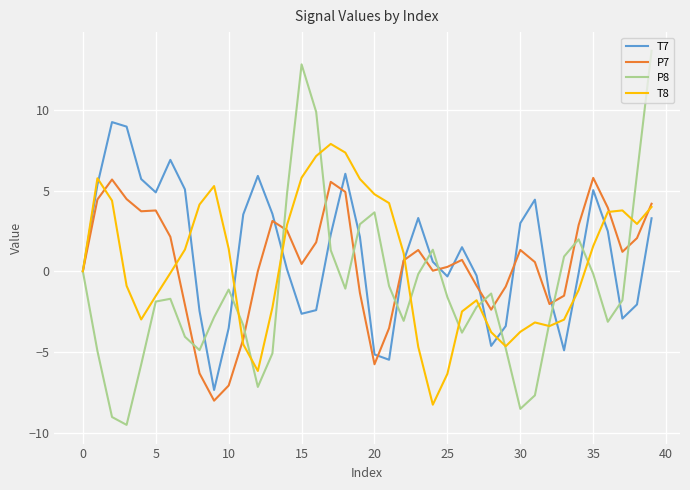

Which series has the widest spread of values?

P8